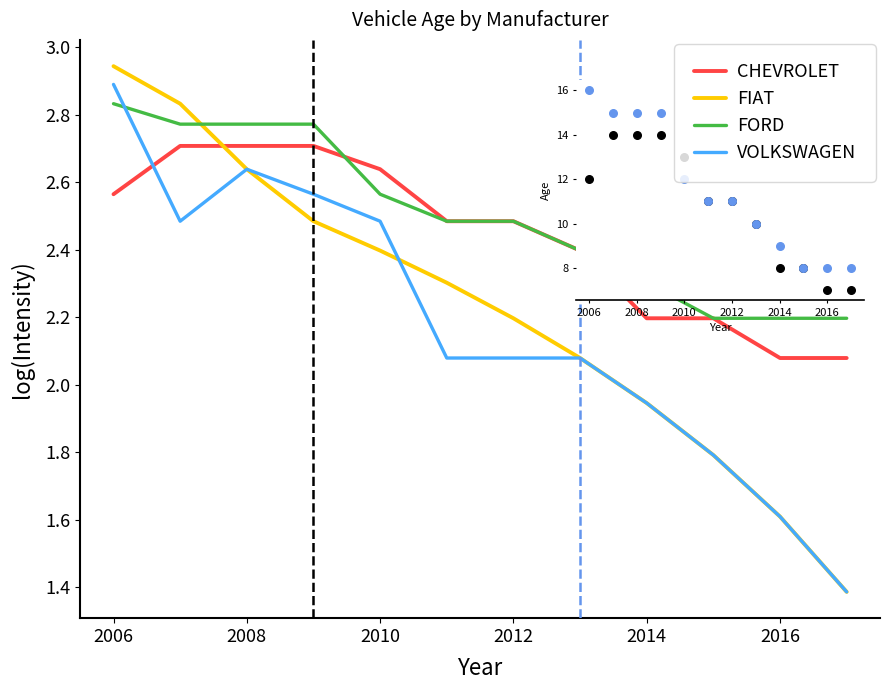

At how many categories does at least one series exceed 2?

12